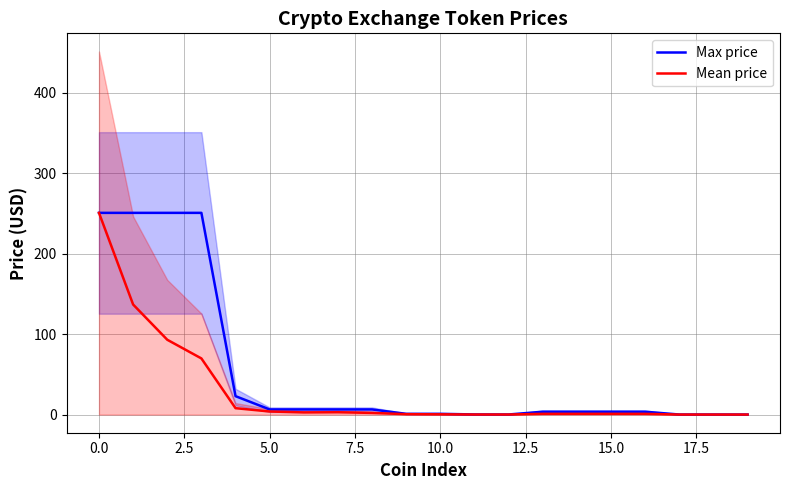

Which series has the largest total across all categories?

Max price